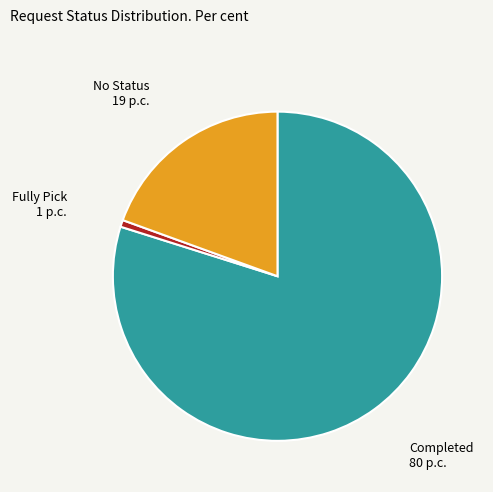

Is there a majority slice in this chart?

Yes